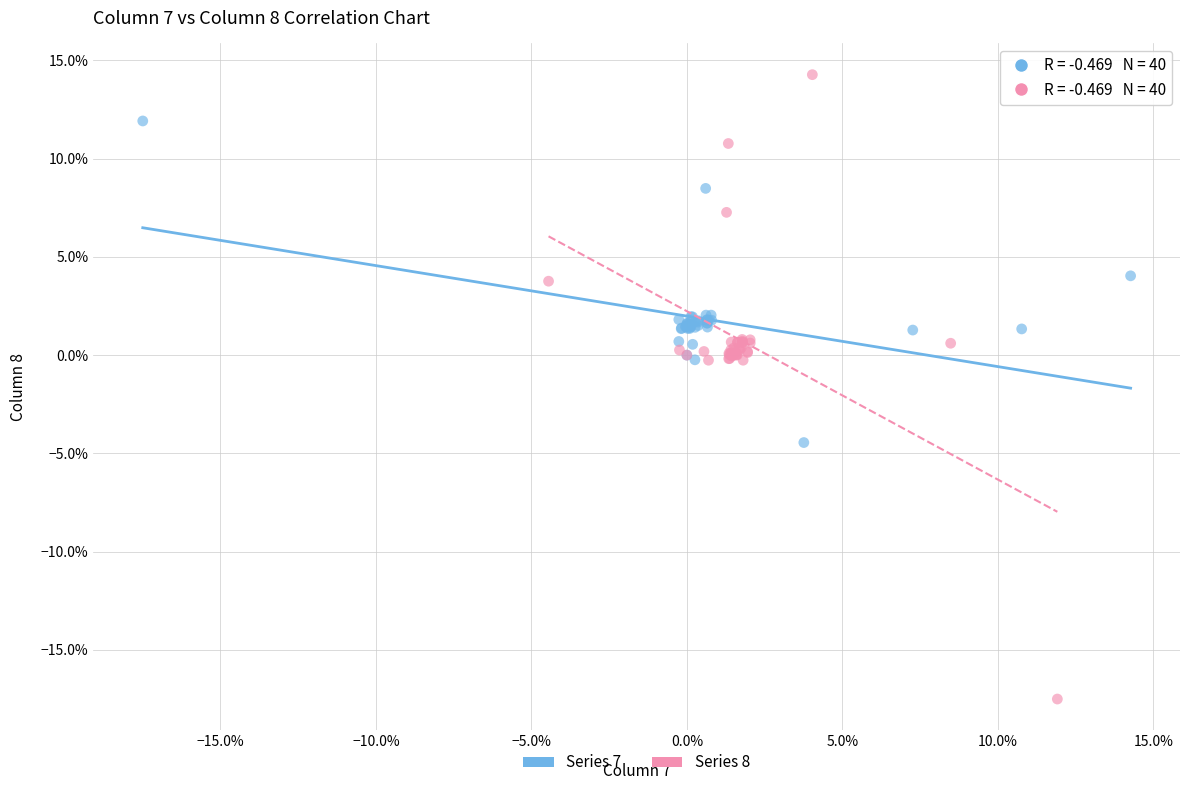

Which series contains the highest Y value?

Series 8